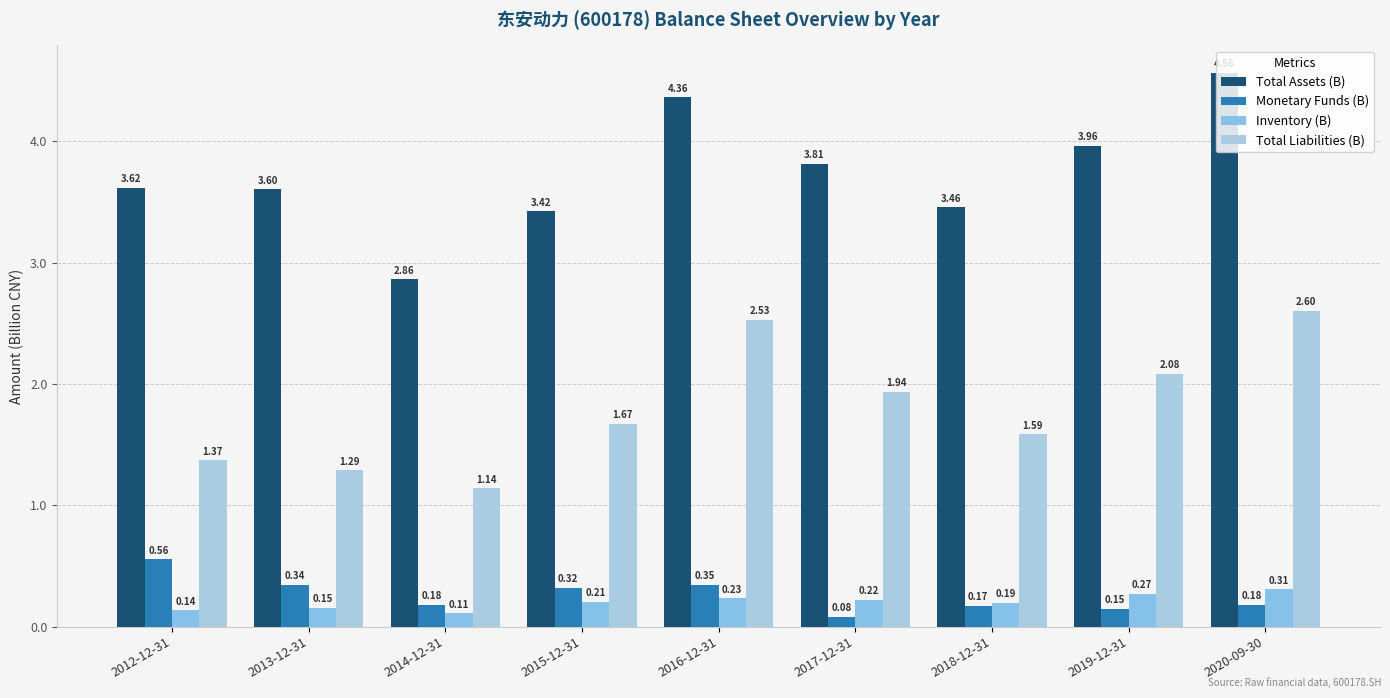

How many groups of bars are there?

9